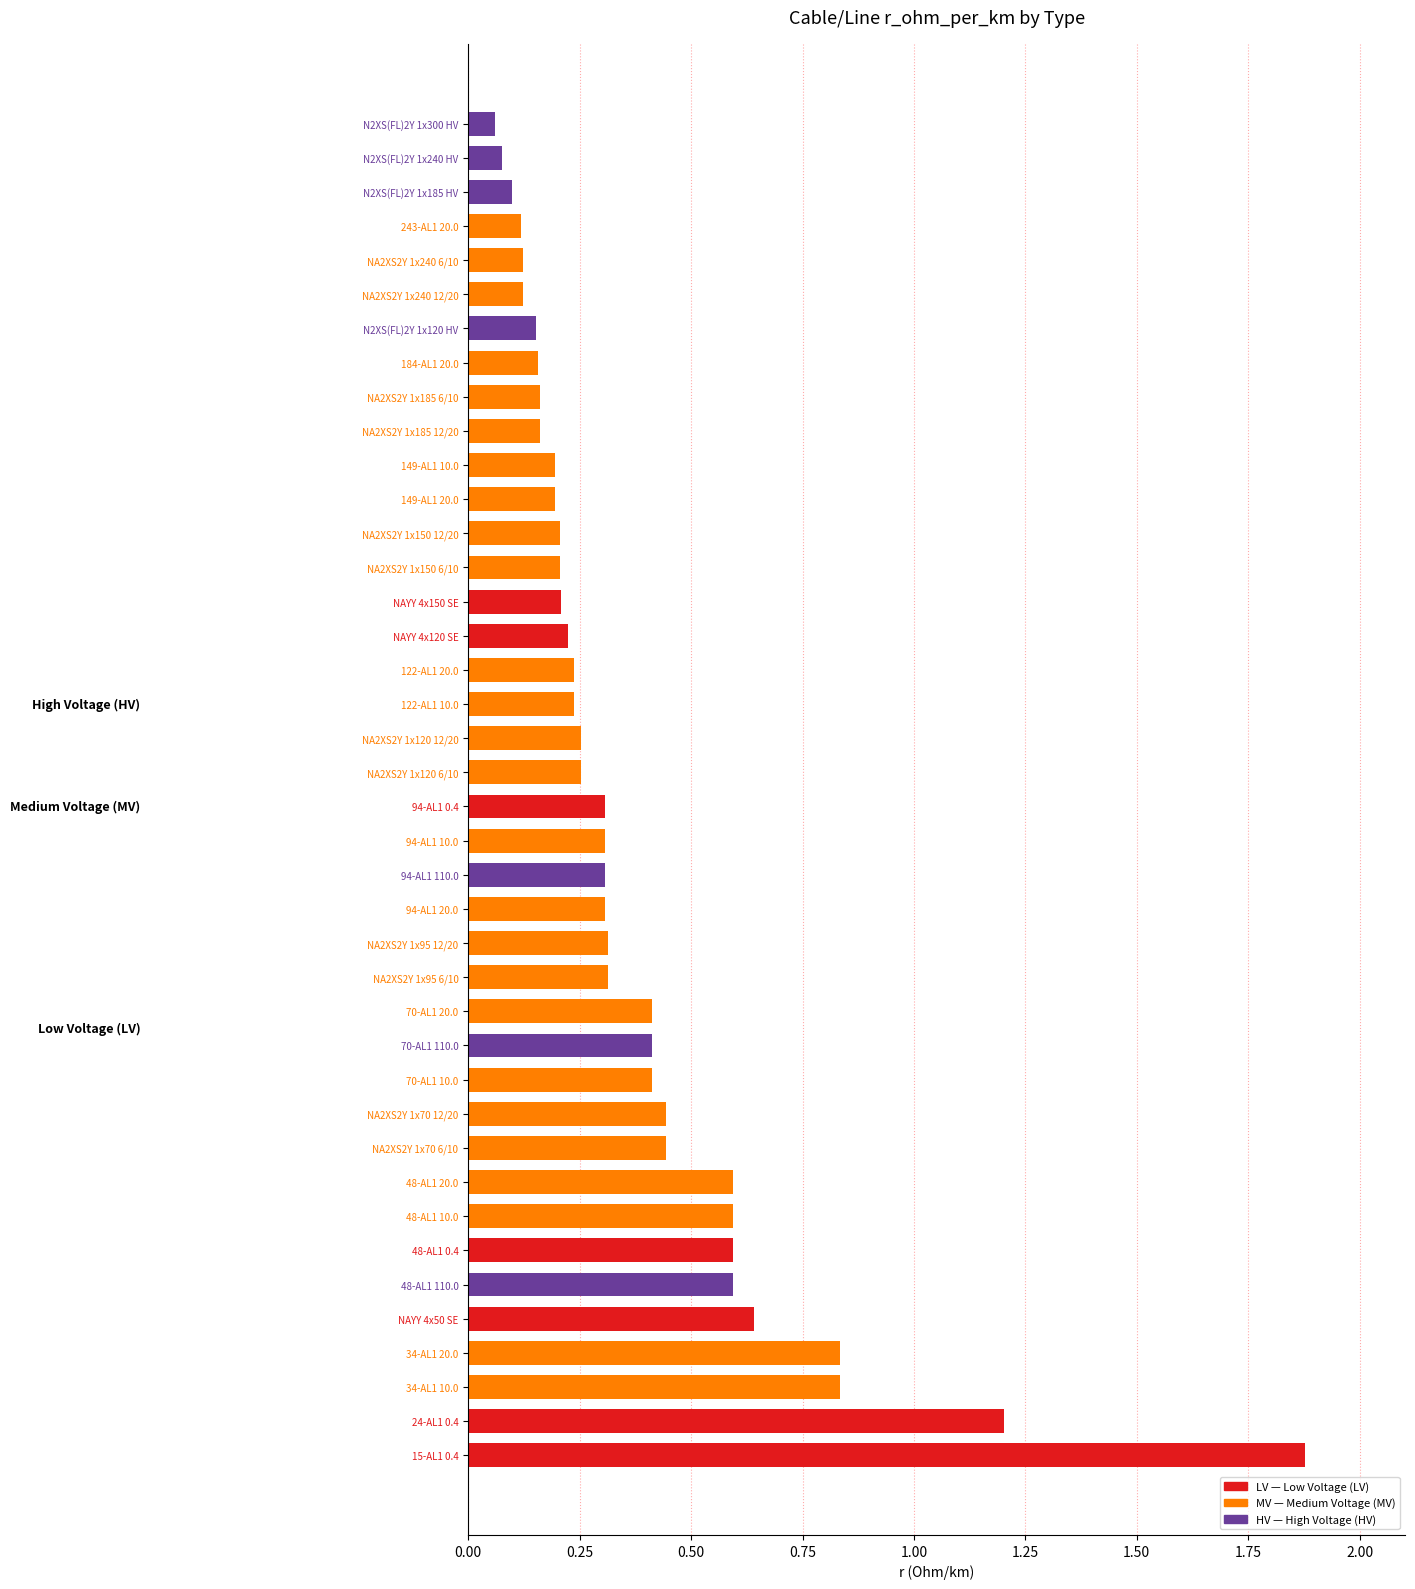

Which label corresponds to the largest value in the chart?

15-AL1 0.4